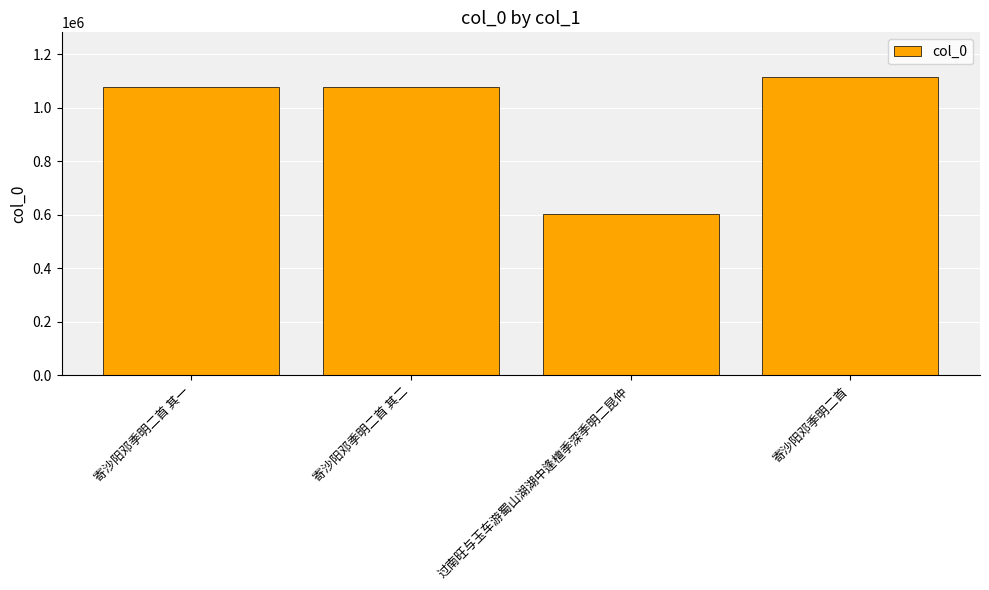

How many bars are there in total?

4